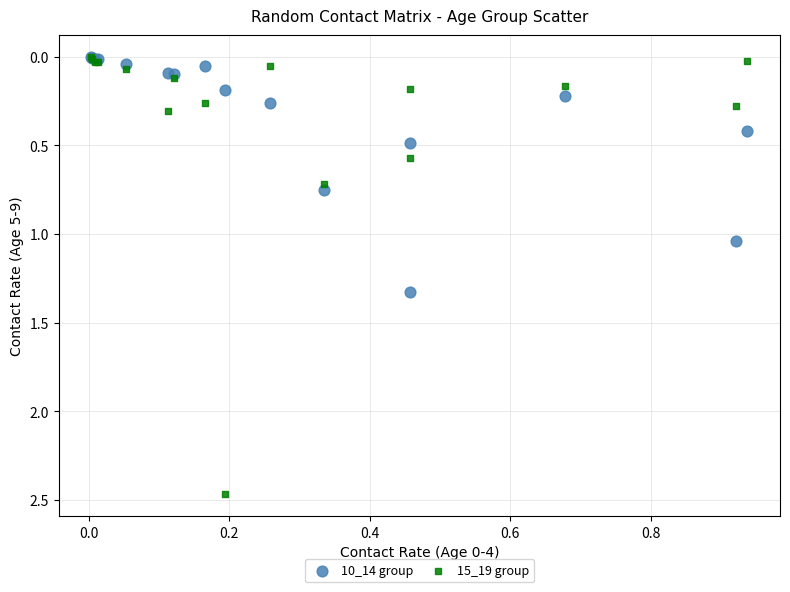

Which series reaches the maximum Y coordinate?

15_19 group